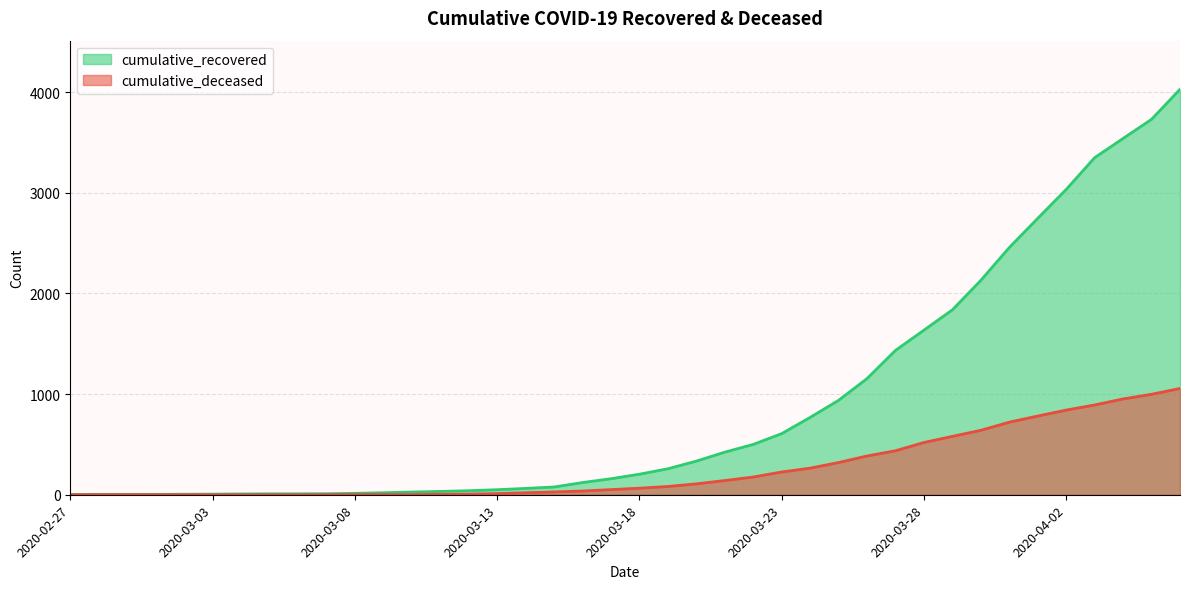

How many values in the cumulative_recovered series exceed 204?

19